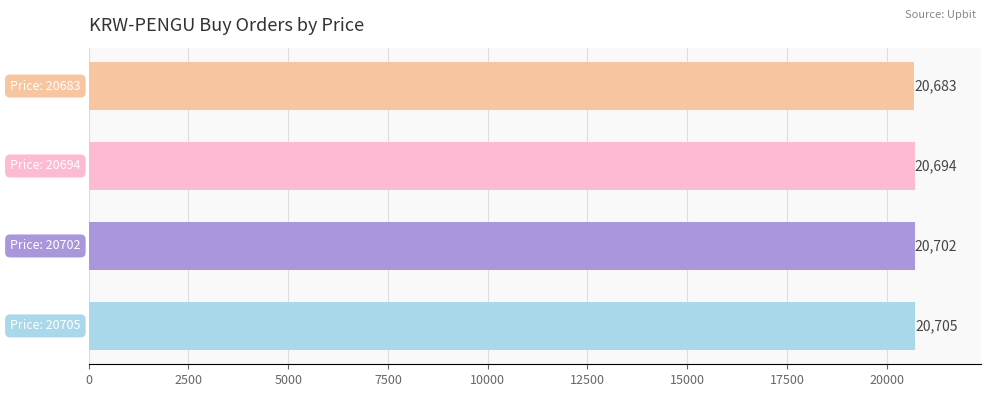

Count the number of data series in this chart.

1